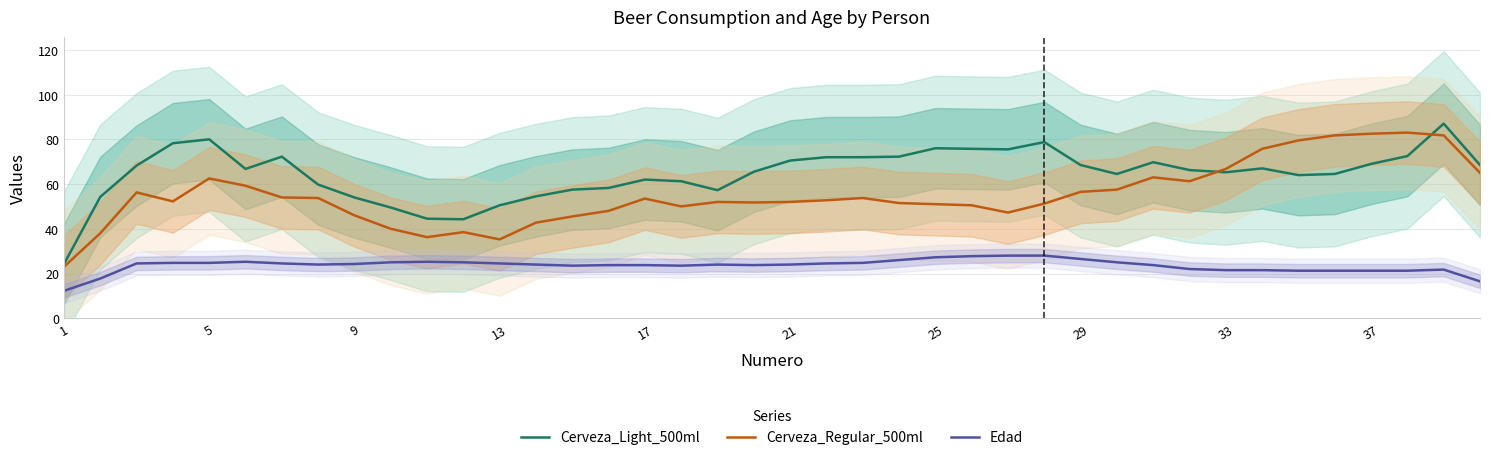

Is it true that Edad equals 6.9 at 29?

False